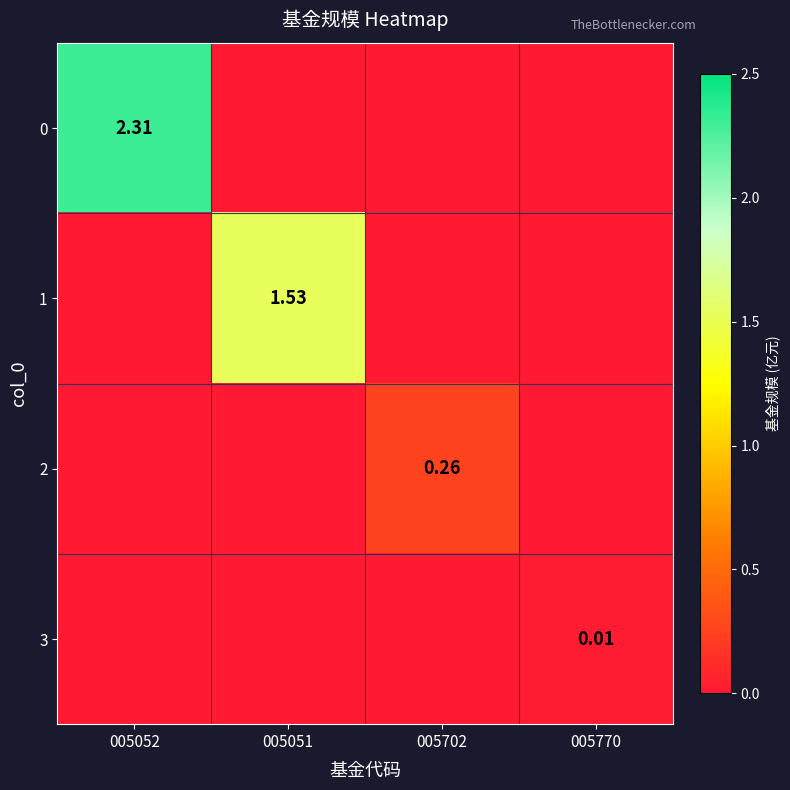

Where is 2 nearest to the value 0?

005052